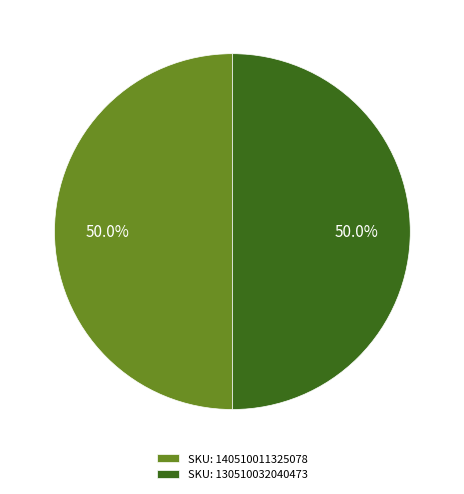

To the nearest percent, what is the difference between the largest and smallest slice percentages?

0%